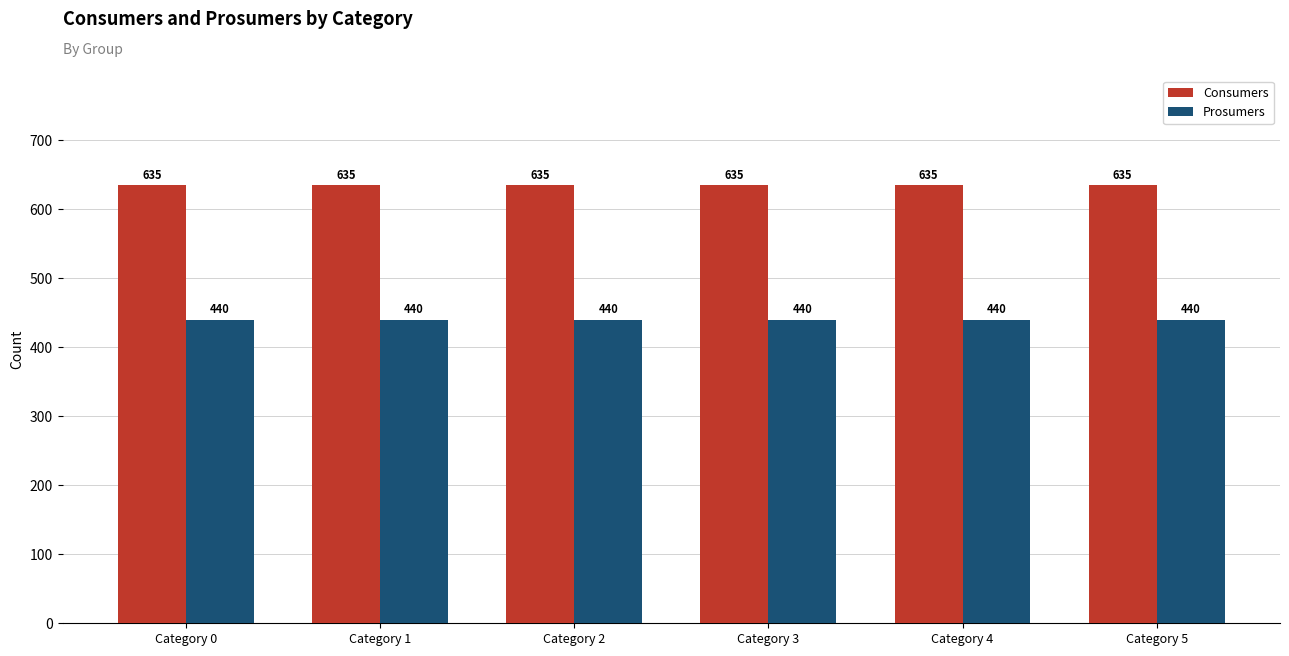

What is the difference between the highest and lowest values at Category 0?

195